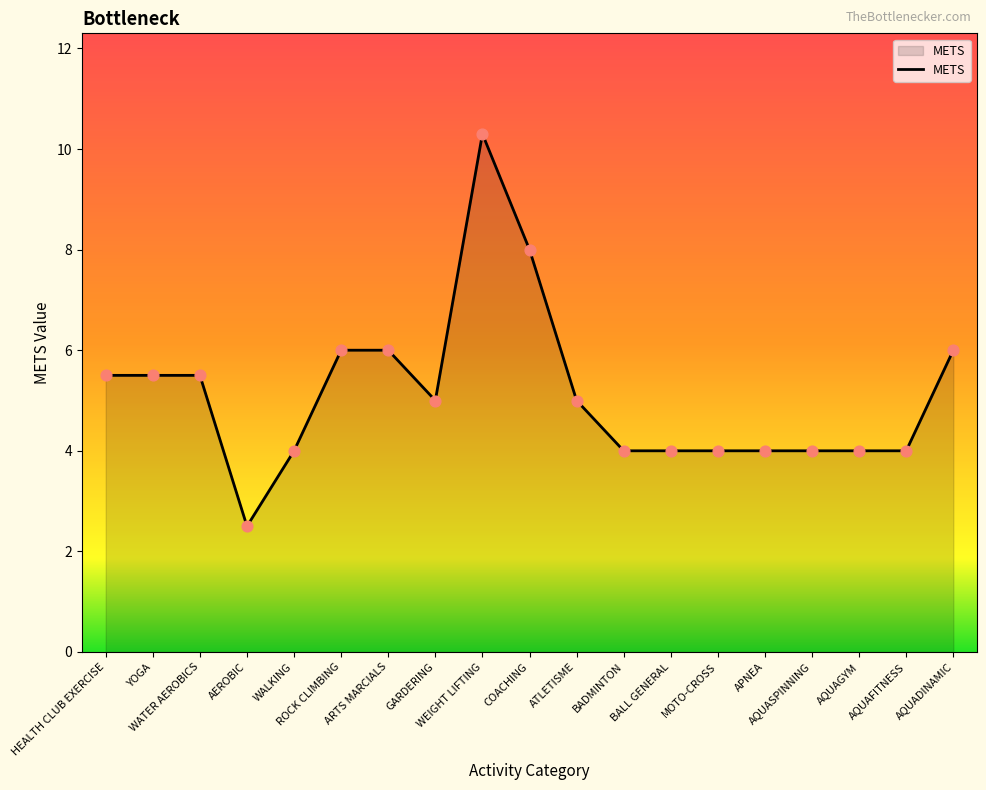

Which has a higher value, ATLETISME or WEIGHT LIFTING?

WEIGHT LIFTING